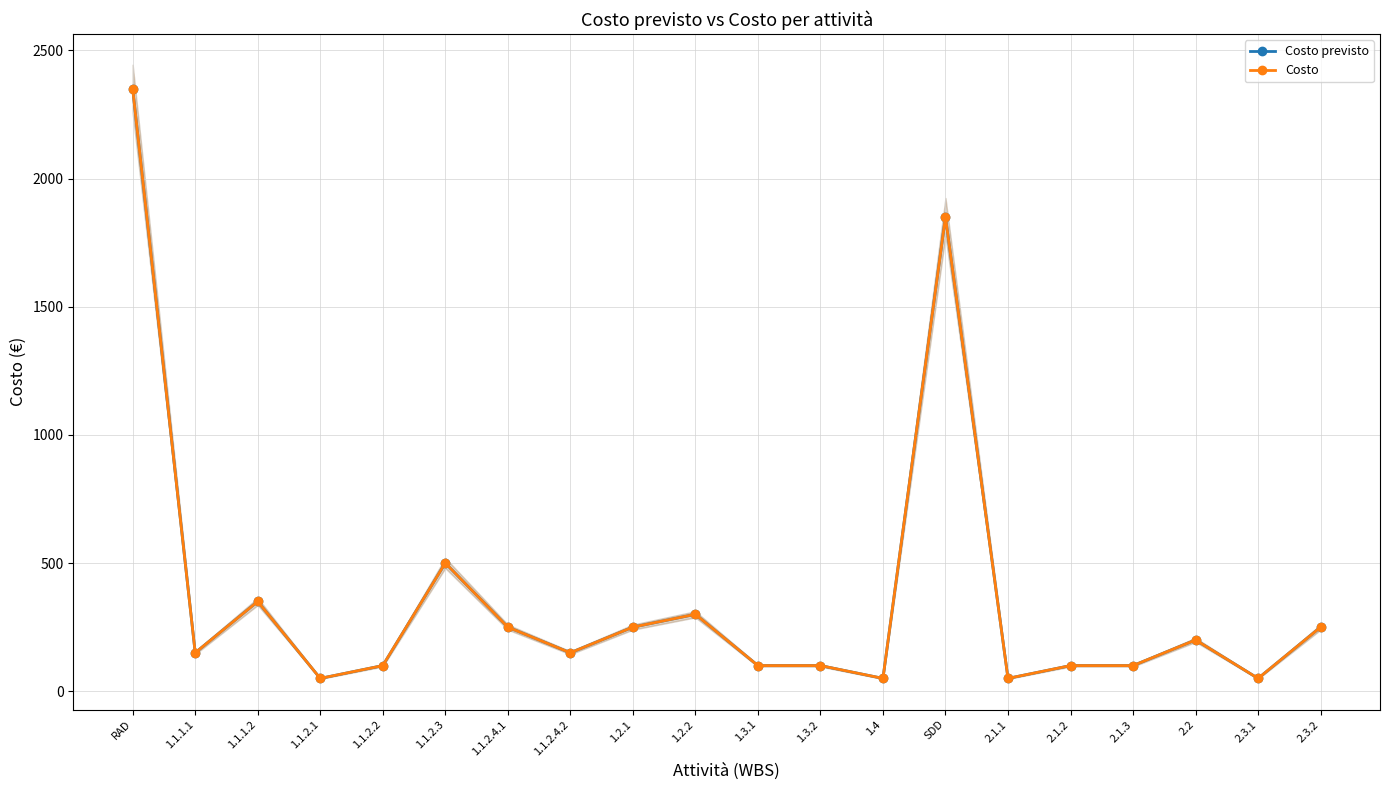

At which category does Costo previsto reach its first local valley?

1.1.1.1